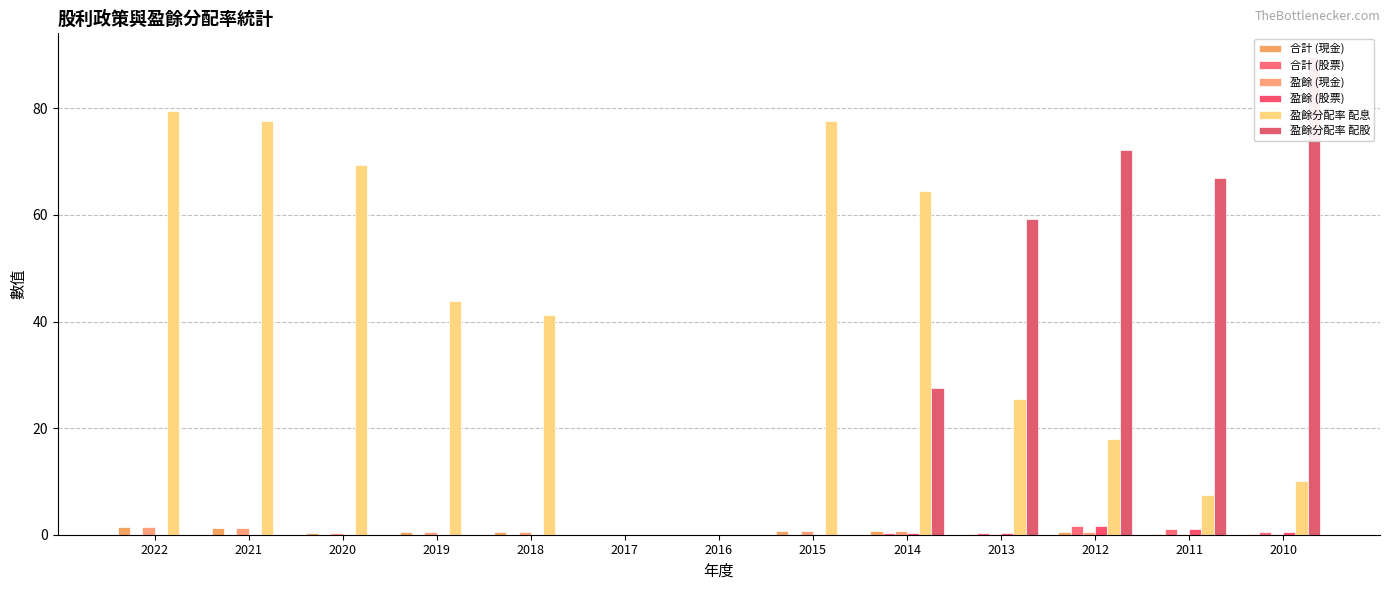

Read the 盈餘 (股票) value at 2011.

1.1